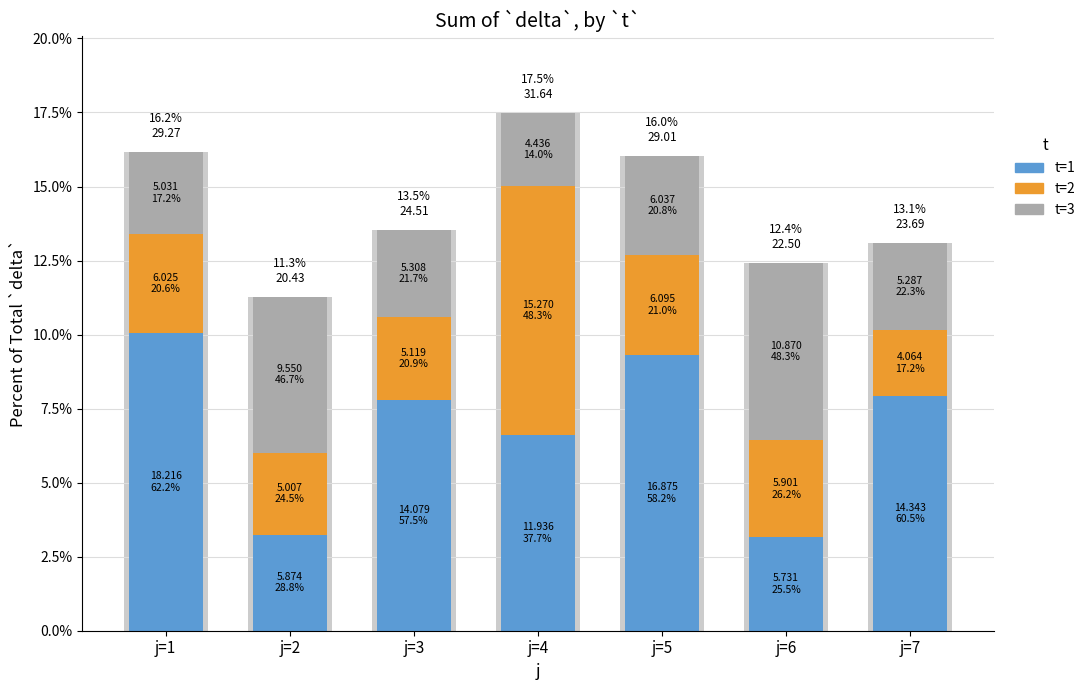

Reading left to right, transcribe all the data shown in this chart.

t=1: j=1=10.1	j=2=3.2	j=3=7.8	j=4=6.6	j=5=9.3	j=6=3.2	j=7=7.9
t=2: j=1=3.3	j=2=2.8	j=3=2.8	j=4=8.4	j=5=3.4	j=6=3.3	j=7=2.2
t=3: j=1=2.8	j=2=5.3	j=3=2.9	j=4=2.5	j=5=3.3	j=6=6.0	j=7=2.9